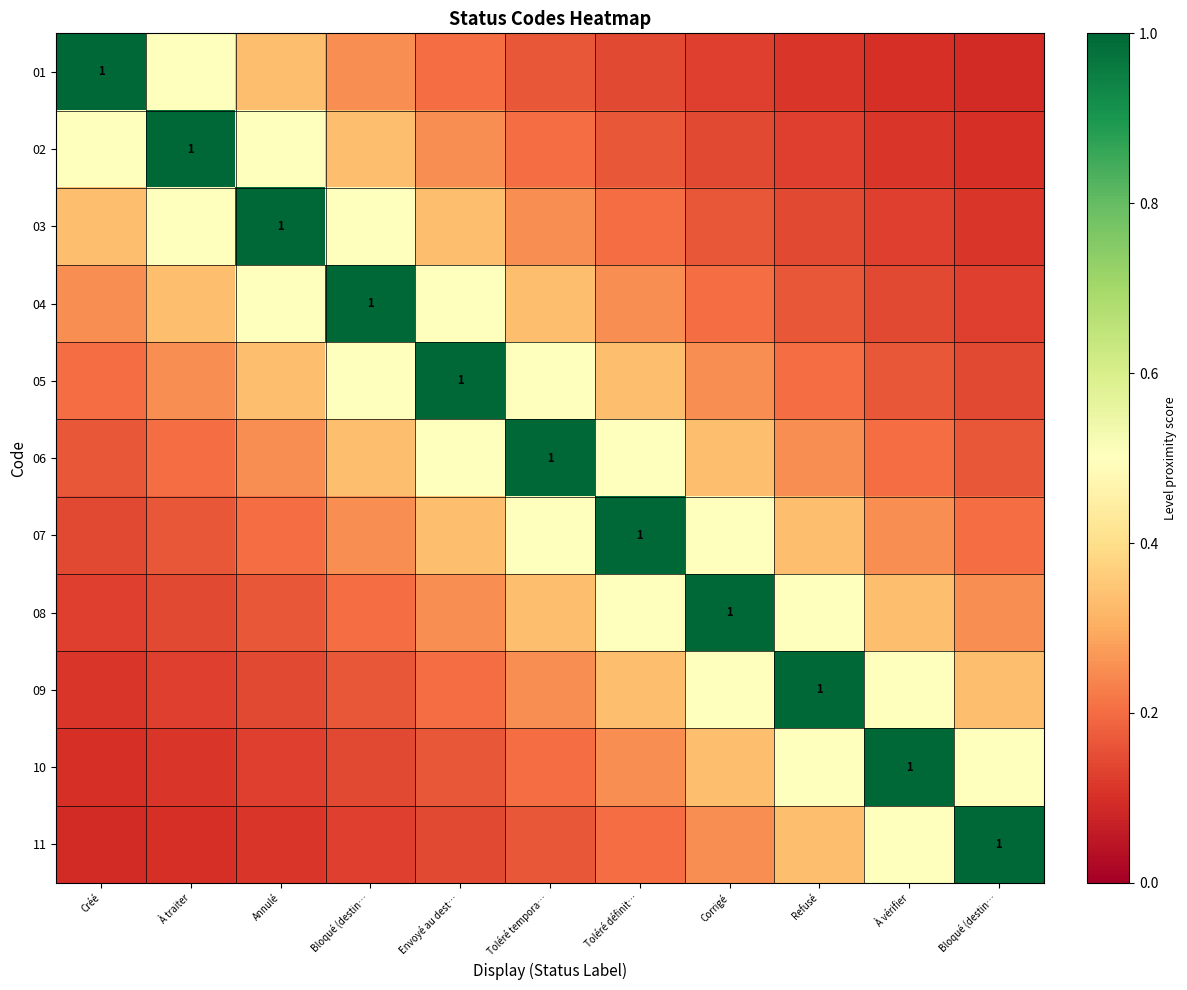

Rank the series by their maximum value, from highest to lowest.

01, 02, 03, 04, 05, 06, 07, 08, 09, 10, 11